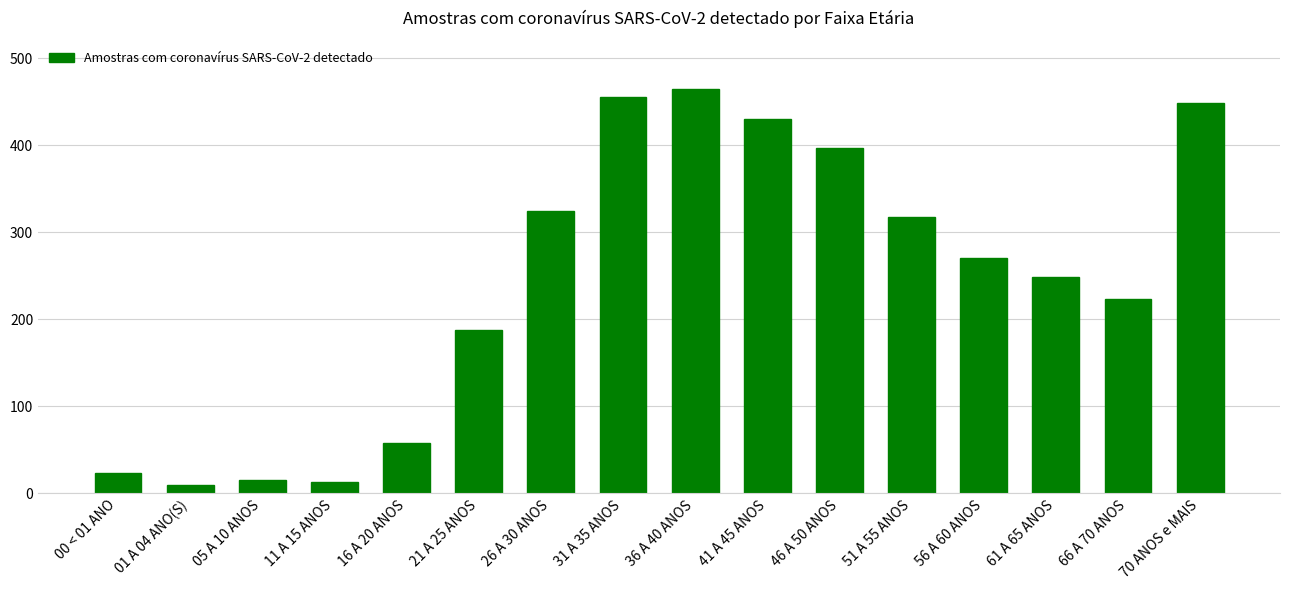

What is the sum of the values at 31 A 35 ANOS and 41 A 45 ANOS?

885